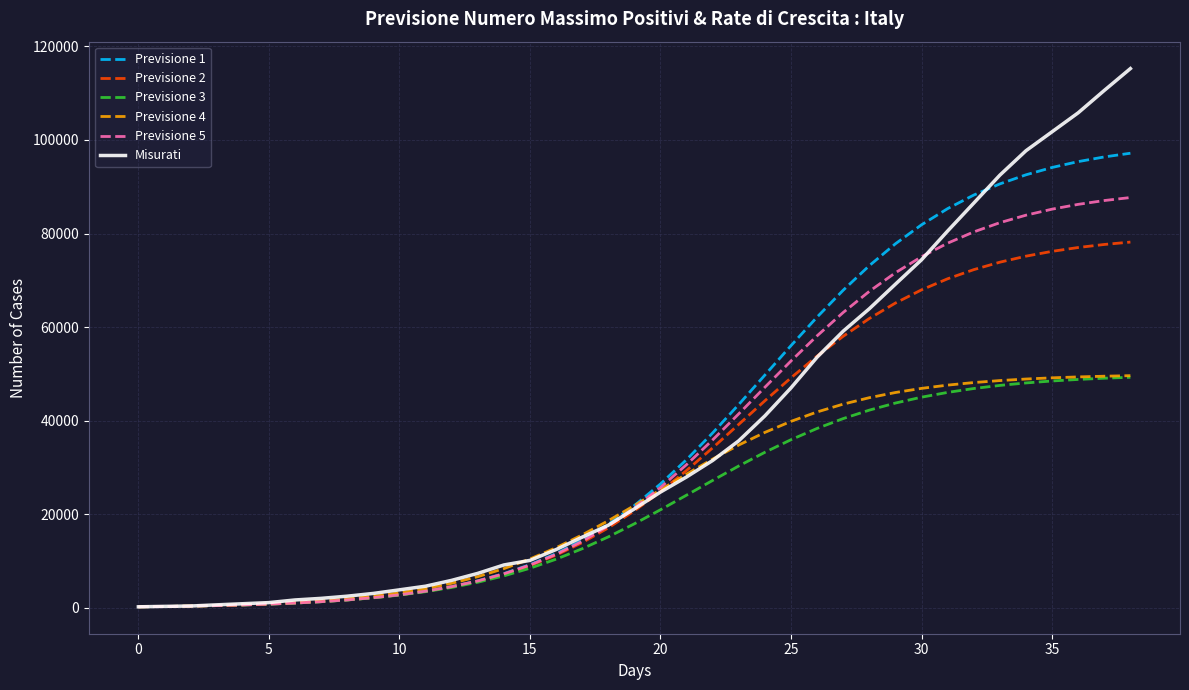

What is the highest value of the Previsione 1 series?

97151.5